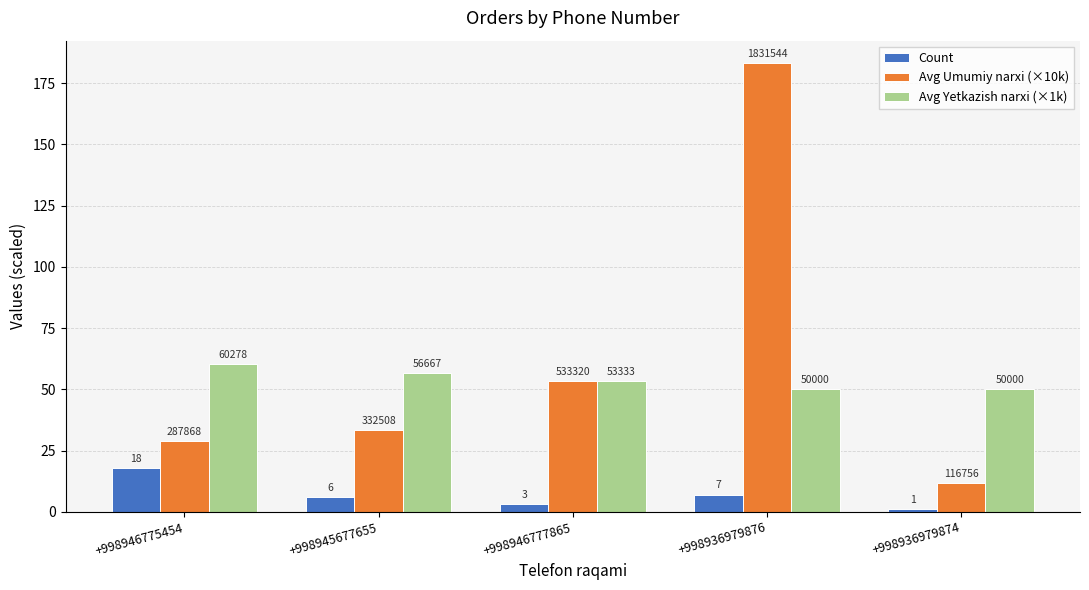

What is the label of the 1st bar from the left?

+998946775454